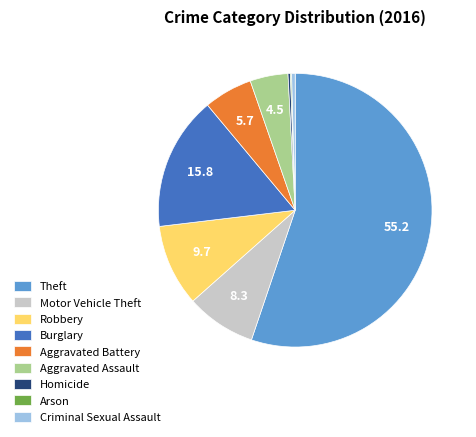

Do Criminal Sexual Assault and Theft together represent more than half of the pie?

Yes